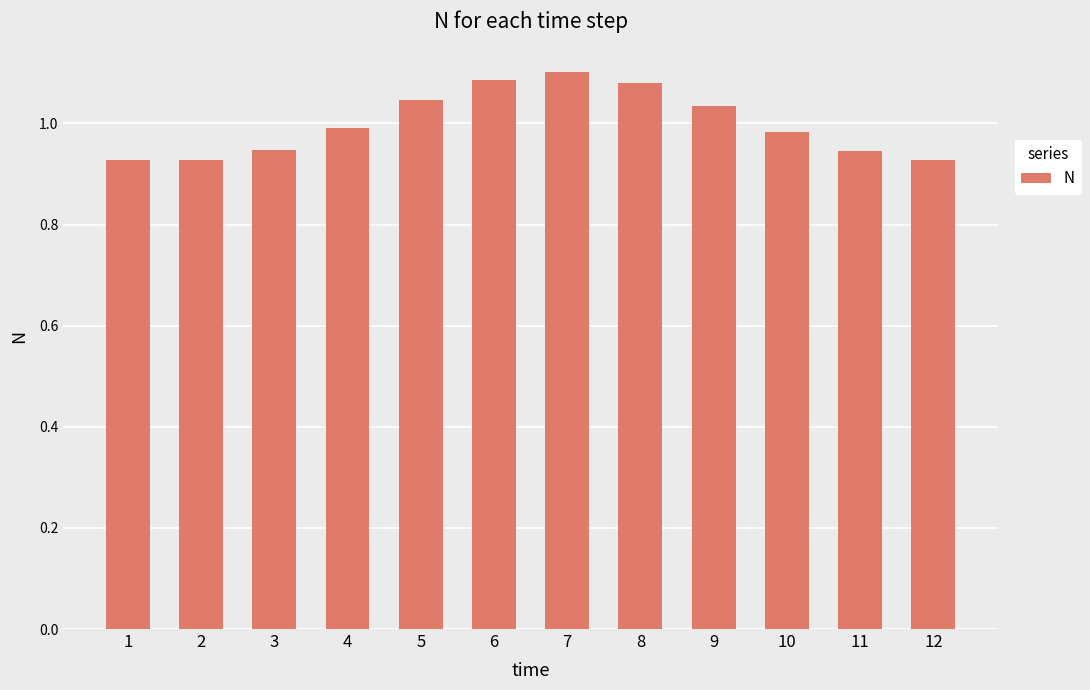

Which label corresponds to the largest value in the chart?

7